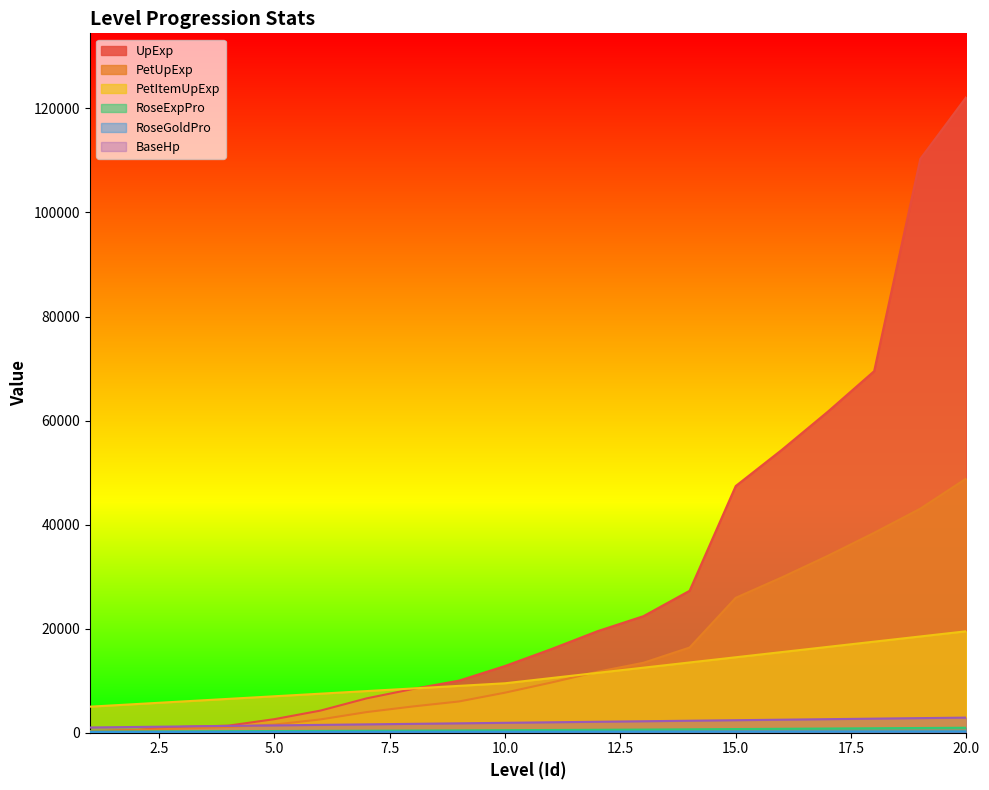

True or false: RoseExpPro and BaseHp intersect in this chart.

False